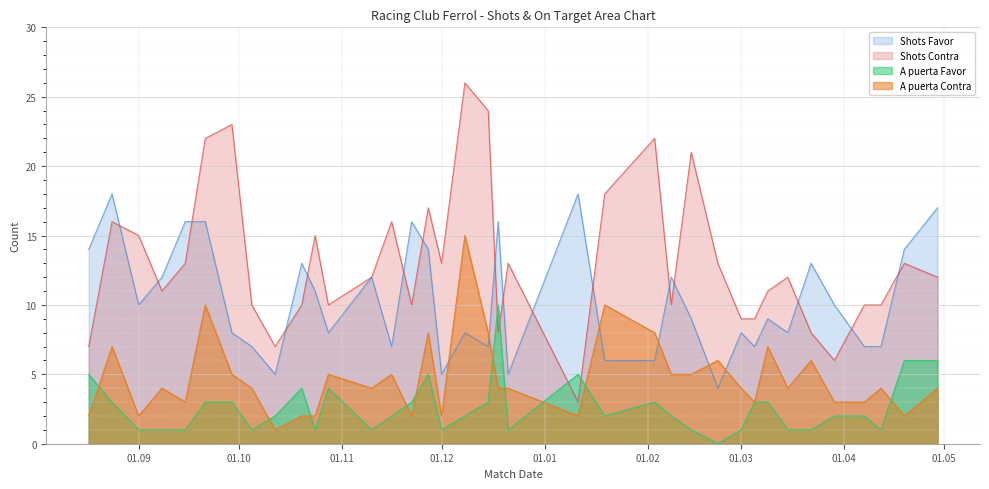

At which category does Shots Contra reach its first local peak?

24/08/2024